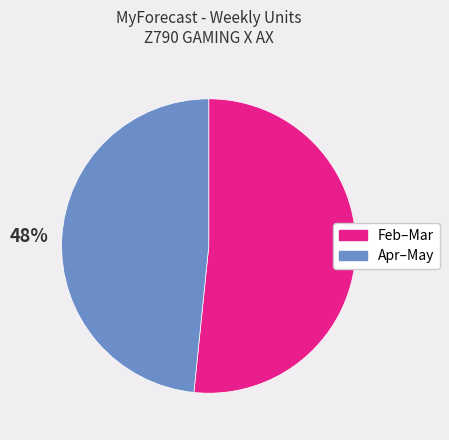

How many segments does this pie chart have?

2